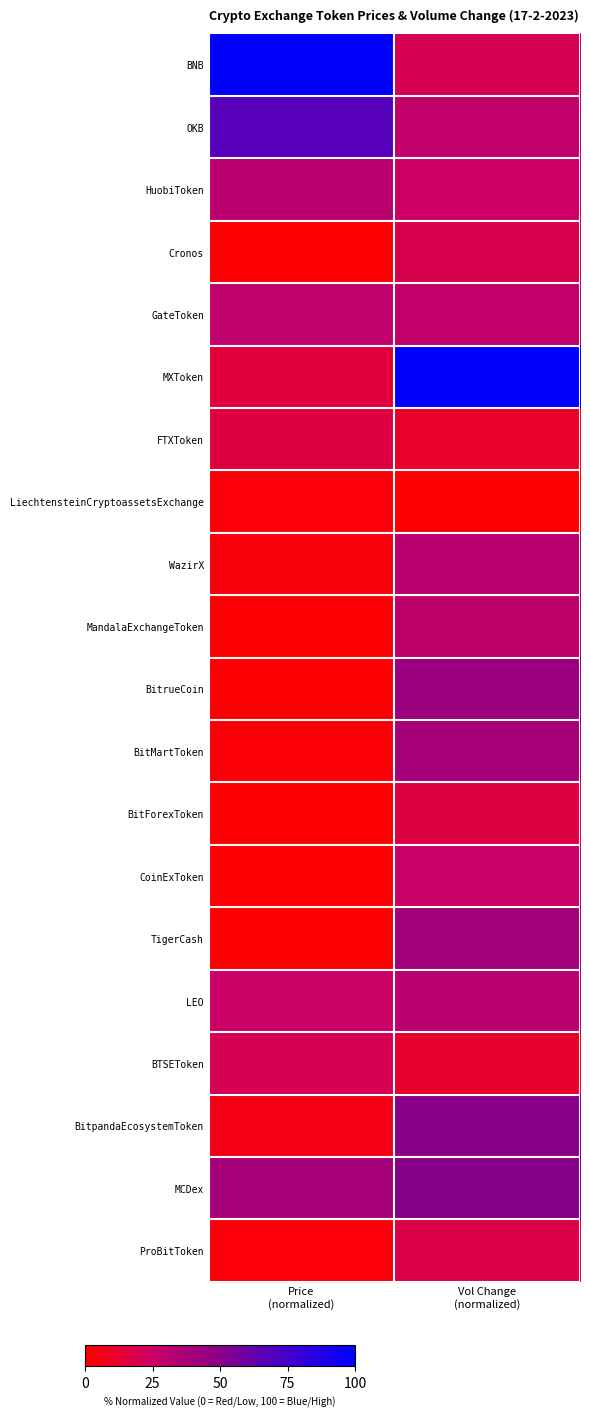

Which series has the widest spread of values?

MXToken